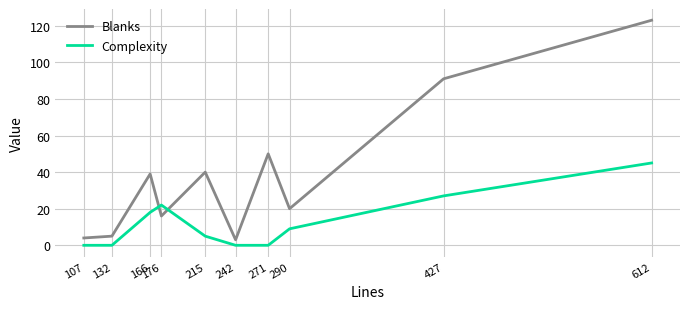

At how many categories does at least one series exceed 63?

2